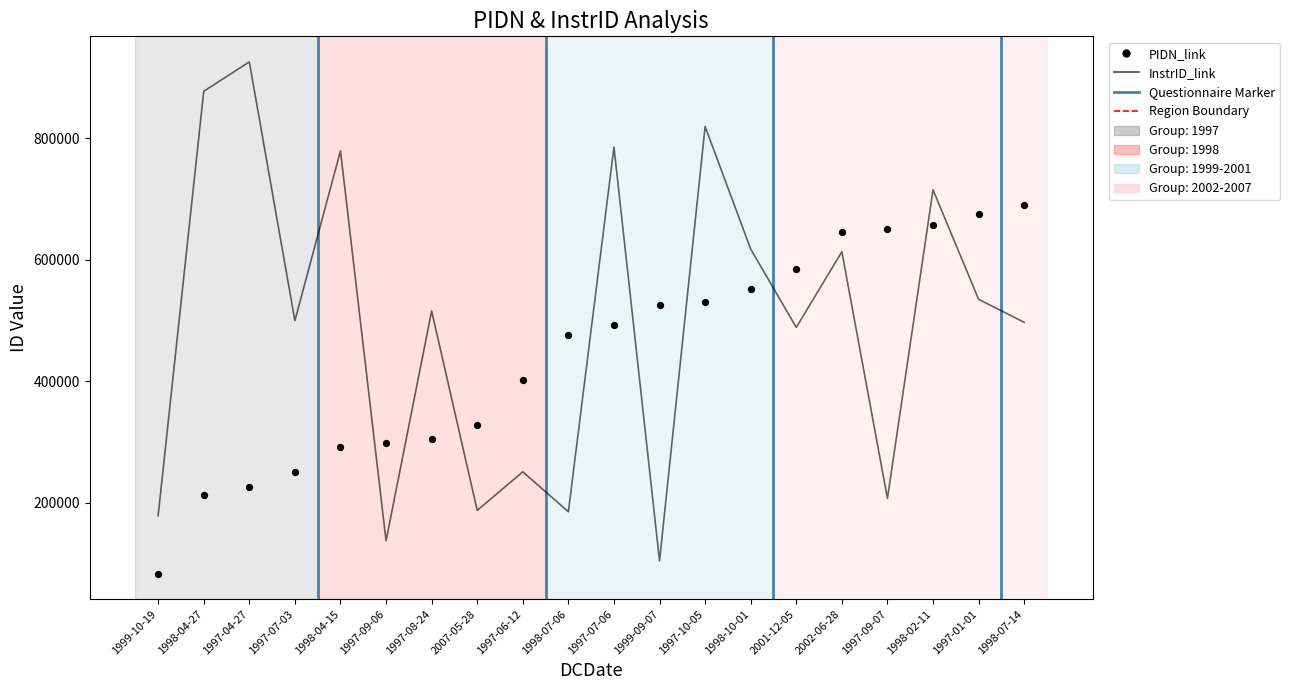

Which series has the widest spread of Y values?

InstrID_link